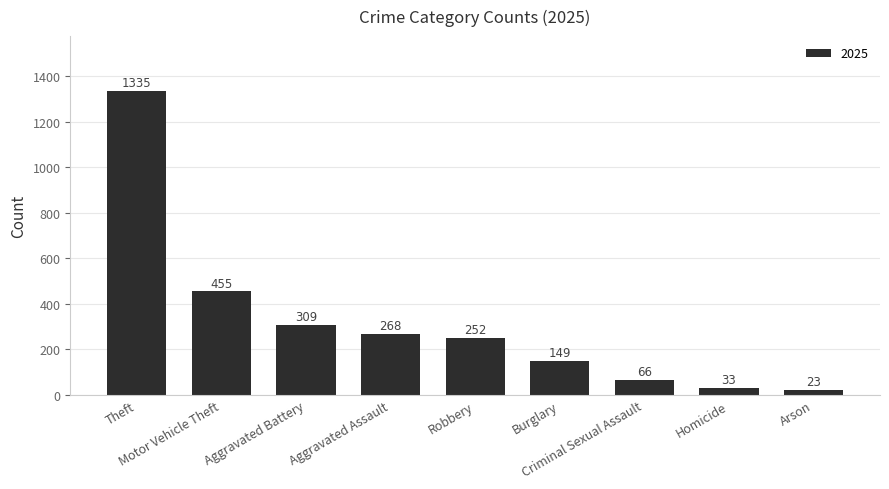

What is the value of the 2nd bar from the left?

455